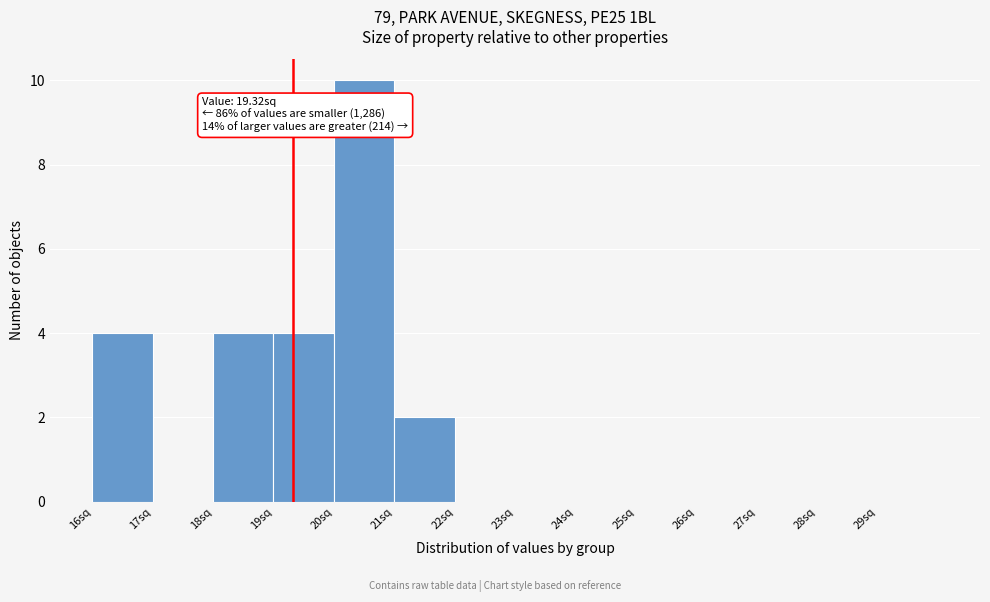

Which range on the x-axis has the tallest bar?

20 to 21